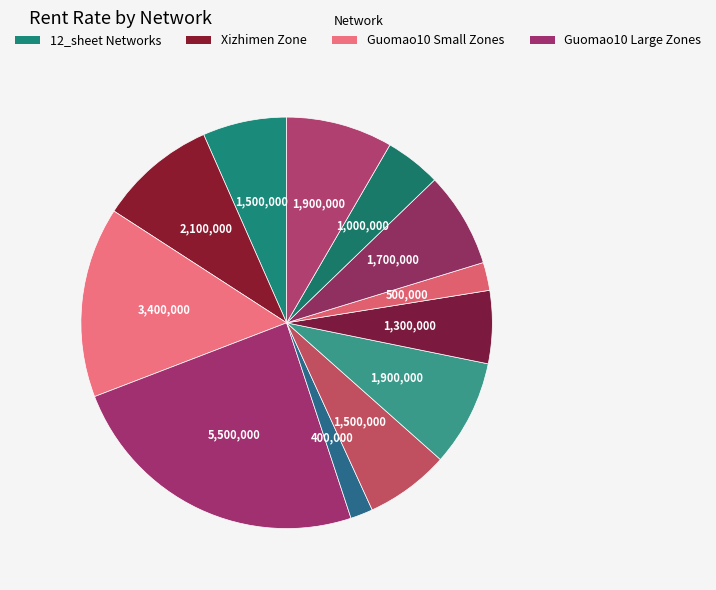

Count the number of slices in the pie.

12